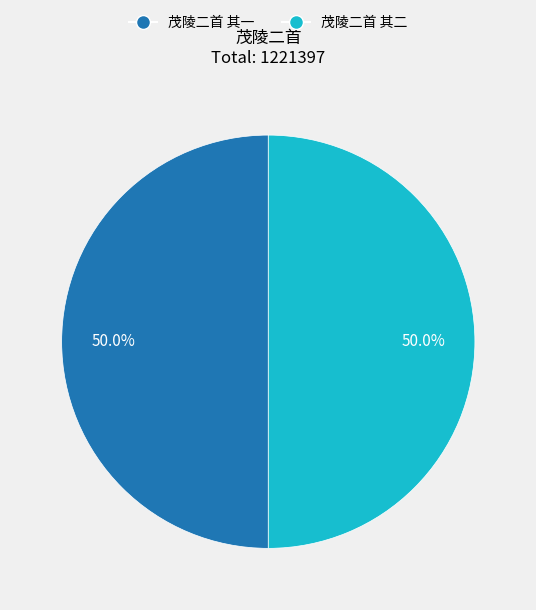

Approximately how many times larger is the value at 茂陵二首 其二 compared to 茂陵二首 其一?

1.0